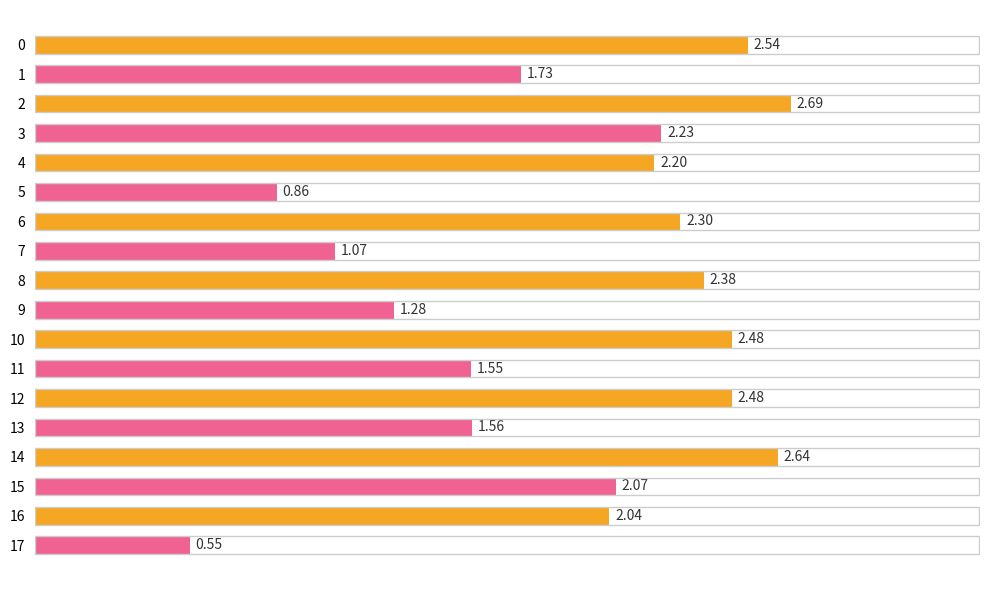

What is the average value?

1.9